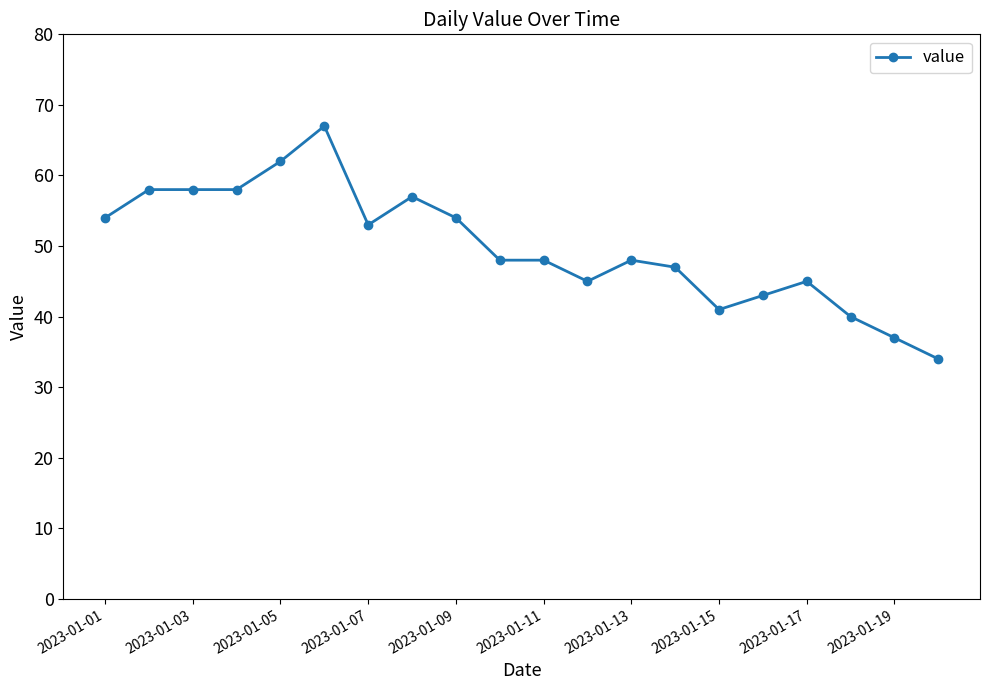

What is the minimum value shown in the chart?

34